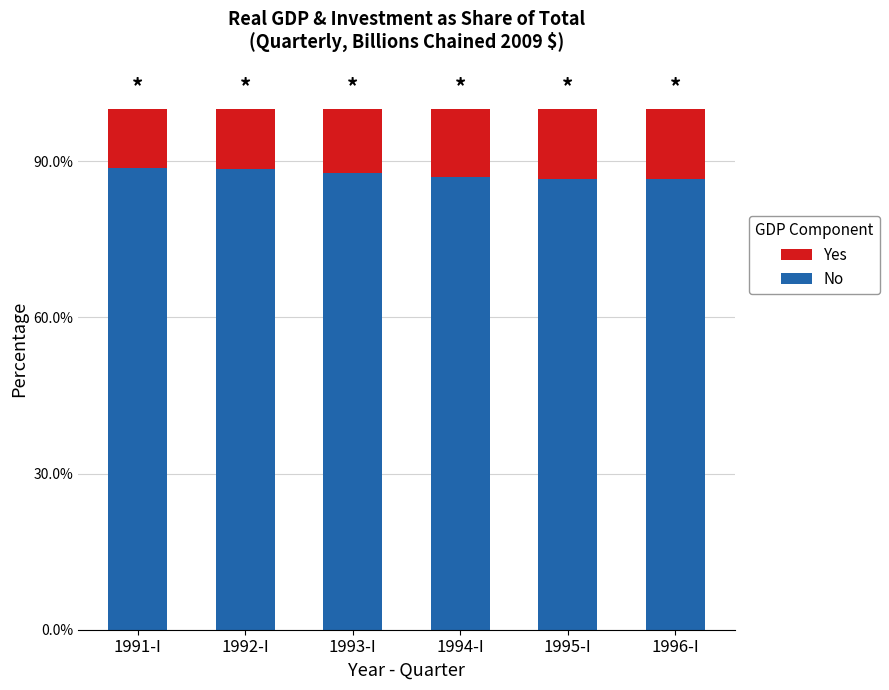

Which series has the widest spread of values?

Yes